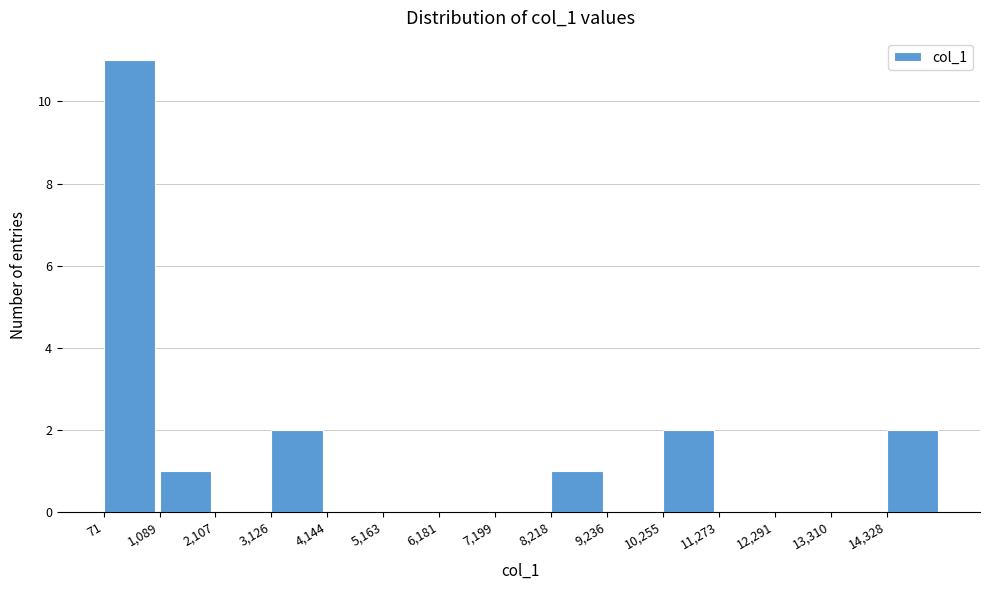

Reading left to right, list every bar in this chart as the range it spans on the x-axis followed by its height. Neither the bar edges nor the heights are printed on the chart, so give them approximately, as read against the axes.

0 to 1000: 11
1000 to 2200: 1
2200 to 3200: 0
3200 to 4200: 2
4200 to 5200: 0
5200 to 6200: 0
6200 to 7200: 0
7200 to 8200: 0
8200 to 9200: 1
9200 to 10200: 0
10200 to 11200: 2
11200 to 12200: 0
12200 to 13400: 0
13400 to 14400: 0
14400 to 15400: 2